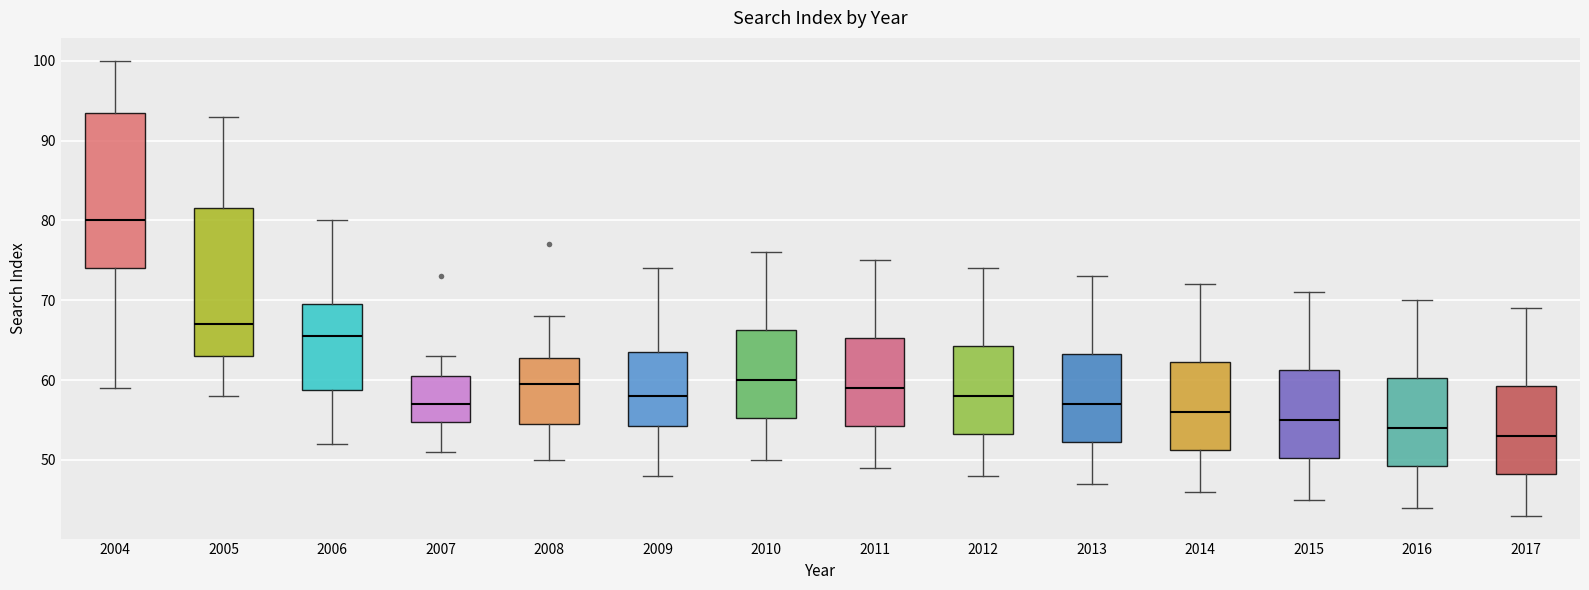

Reading left to right, transcribe this box plot: for each box, give where its median line is, the range the box spans, and where its two whiskers end, as read against the y-axis. The values are not printed on the chart, so give them approximately, as read against the axis.

2004: median 80, box 74 to 94, whiskers 59 to 100
2005: median 67, box 63 to 82, whiskers 58 to 93
2006: median 66, box 59 to 70, whiskers 52 to 80
2007: median 57, box 55 to 61, whiskers 51 to 63
2008: median 60, box 55 to 63, whiskers 50 to 68
2009: median 58, box 54 to 64, whiskers 48 to 74
2010: median 60, box 55 to 66, whiskers 50 to 76
2011: median 59, box 54 to 65, whiskers 49 to 75
2012: median 58, box 53 to 64, whiskers 48 to 74
2013: median 57, box 52 to 63, whiskers 47 to 73
2014: median 56, box 51 to 62, whiskers 46 to 72
2015: median 55, box 50 to 61, whiskers 45 to 71
2016: median 54, box 49 to 60, whiskers 44 to 70
2017: median 53, box 48 to 59, whiskers 43 to 69